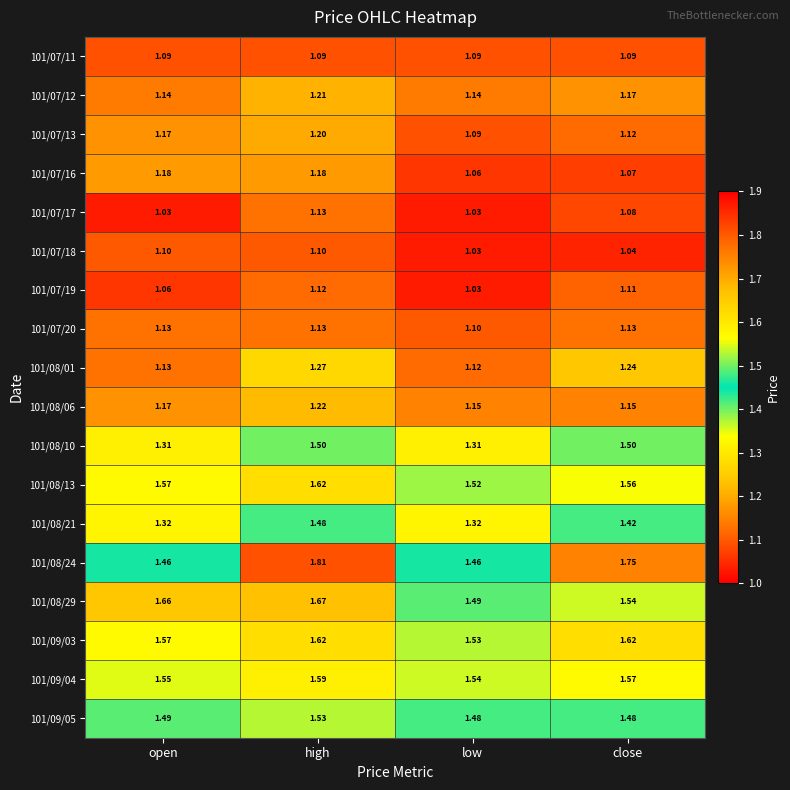

At which category is the sum across all series the highest?

high